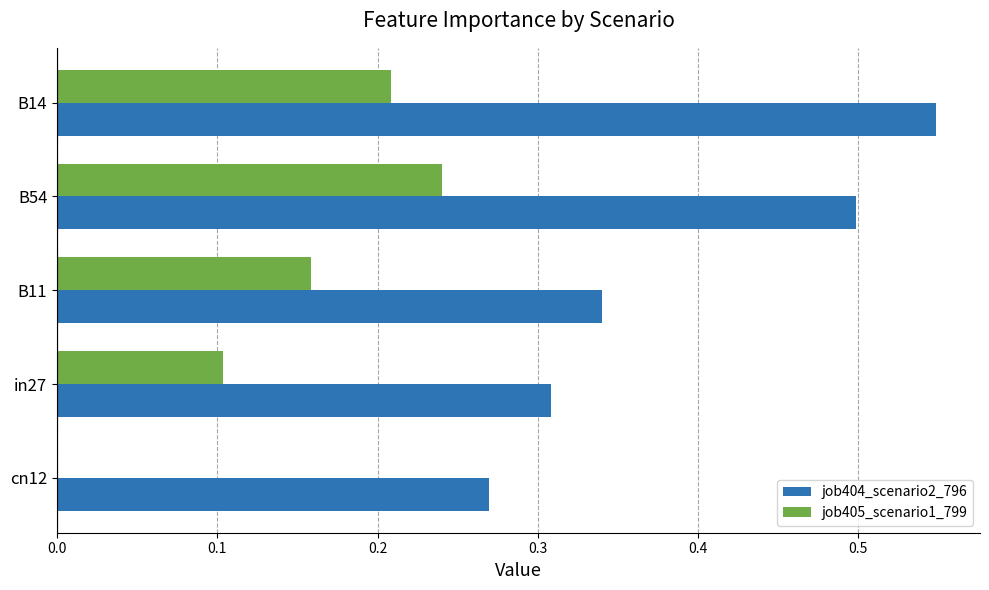

Between cn12 and in27, which series saw the biggest shift?

job405_scenario1_799